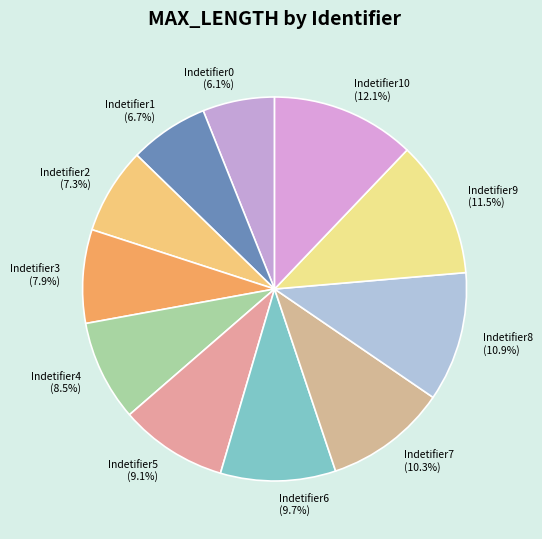

To the nearest percent, what is the difference between the Indetifier3 and Indetifier9 slice percentages?

4%